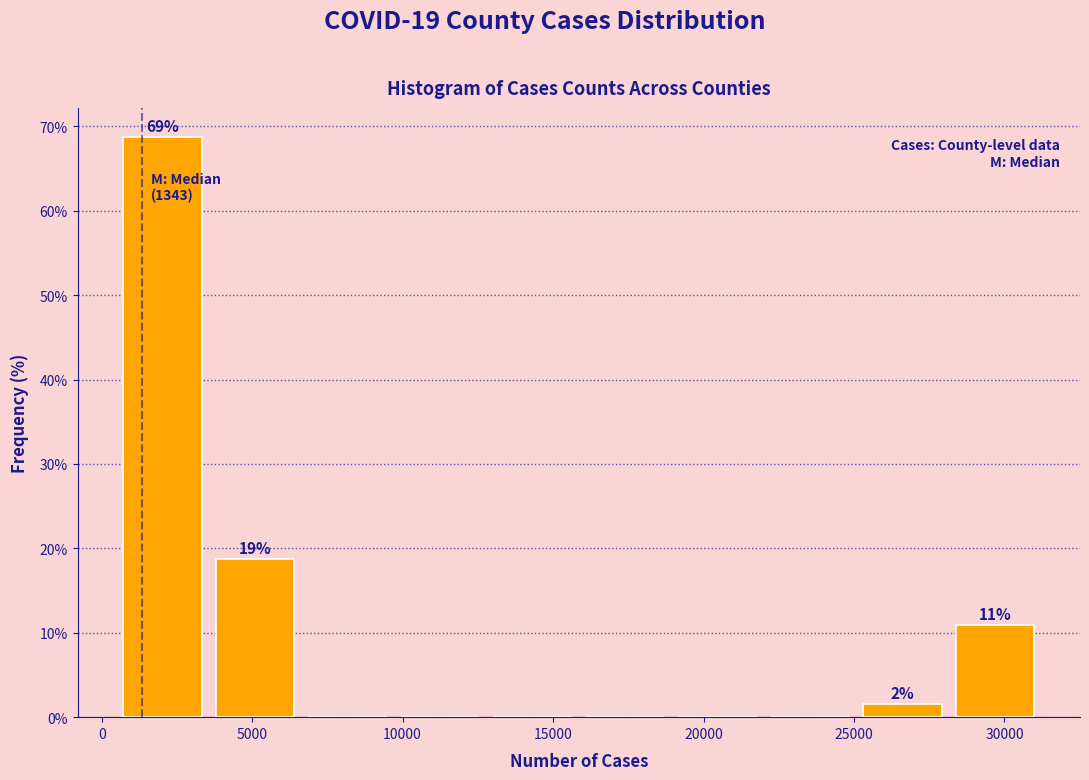

Over which range of the x-axis is the bar tallest?

500 to 3500